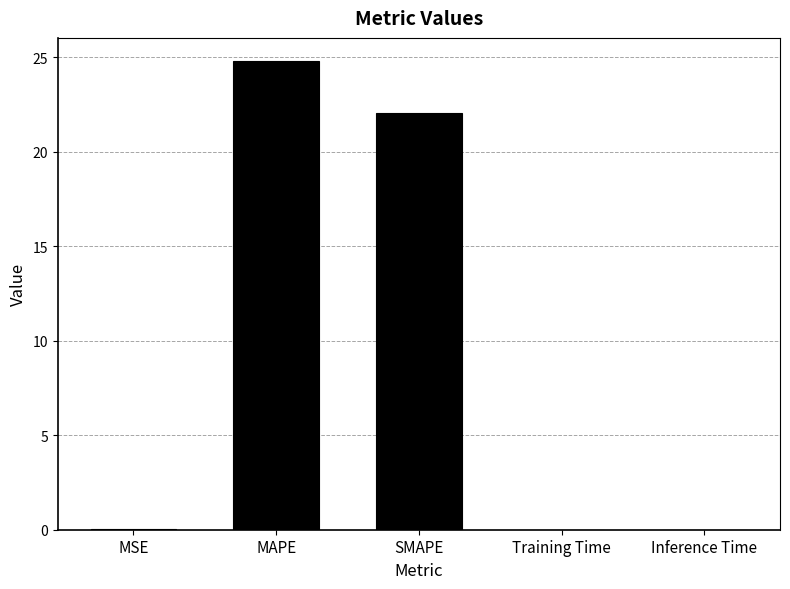

Which has a higher value, SMAPE or MSE?

SMAPE